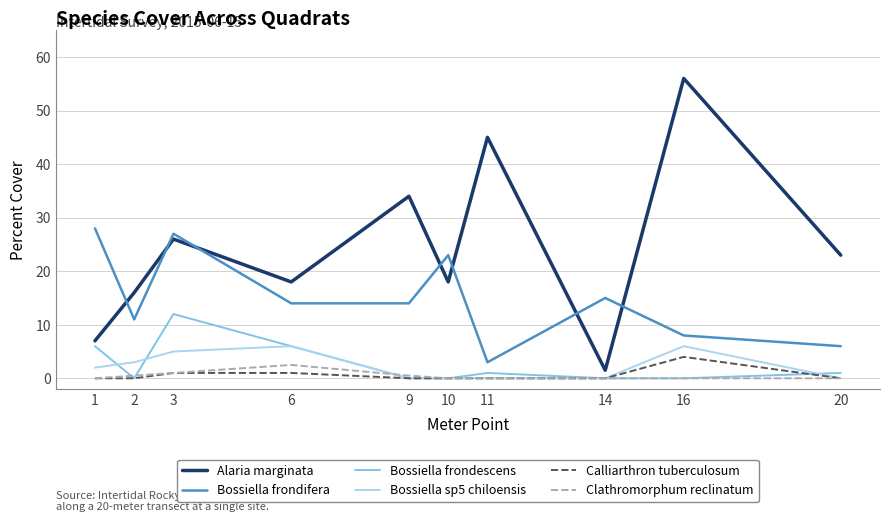

Which series has the largest total across all categories?

Alaria marginata